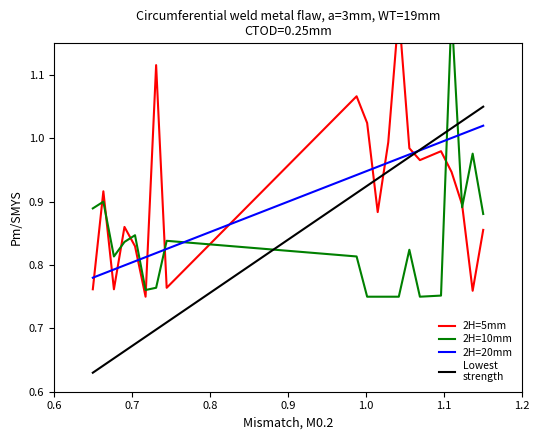

How many data points does each series have?

20